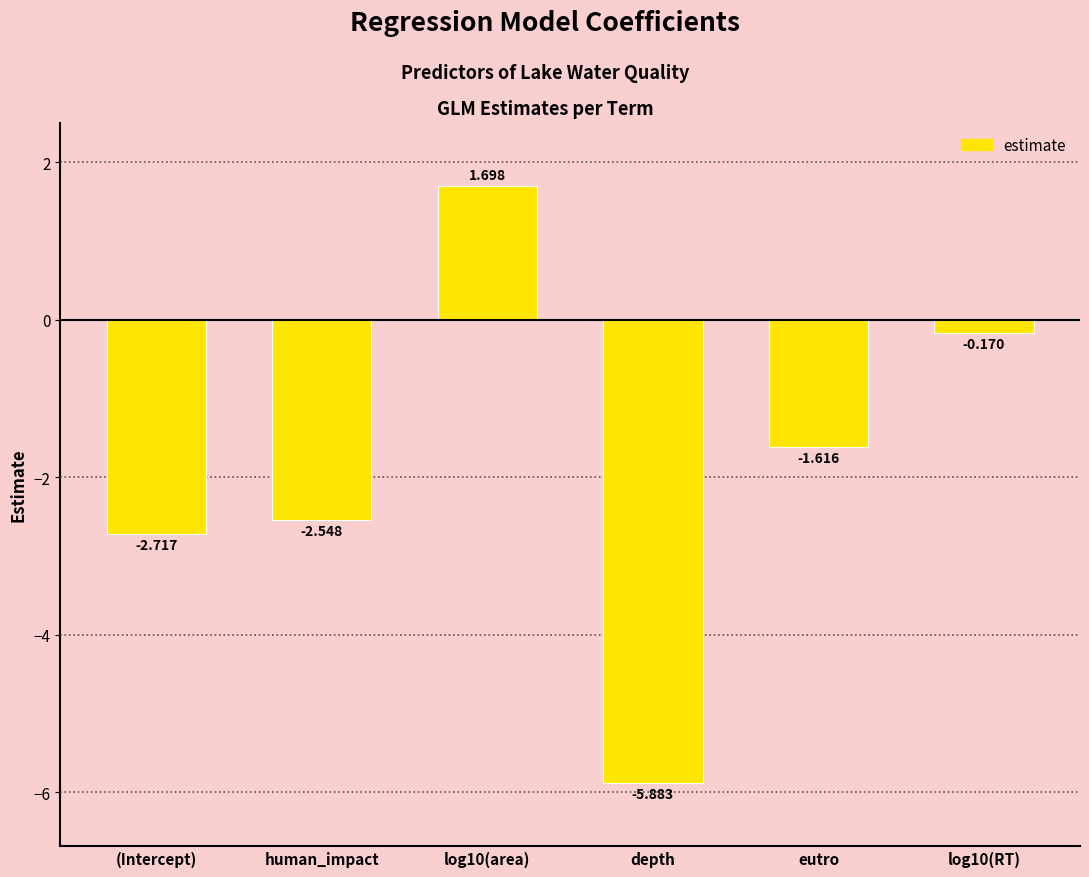

Which label corresponds to the smallest value in the chart?

depth